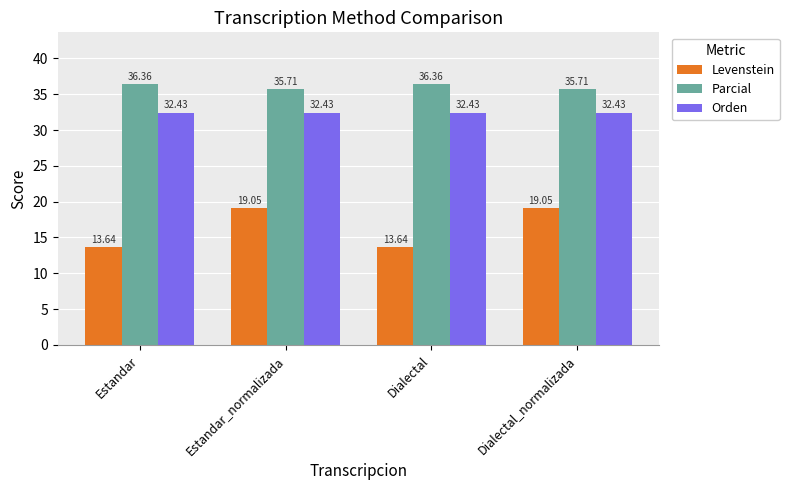

What is the label of the 3rd bar from the left?

Dialectal